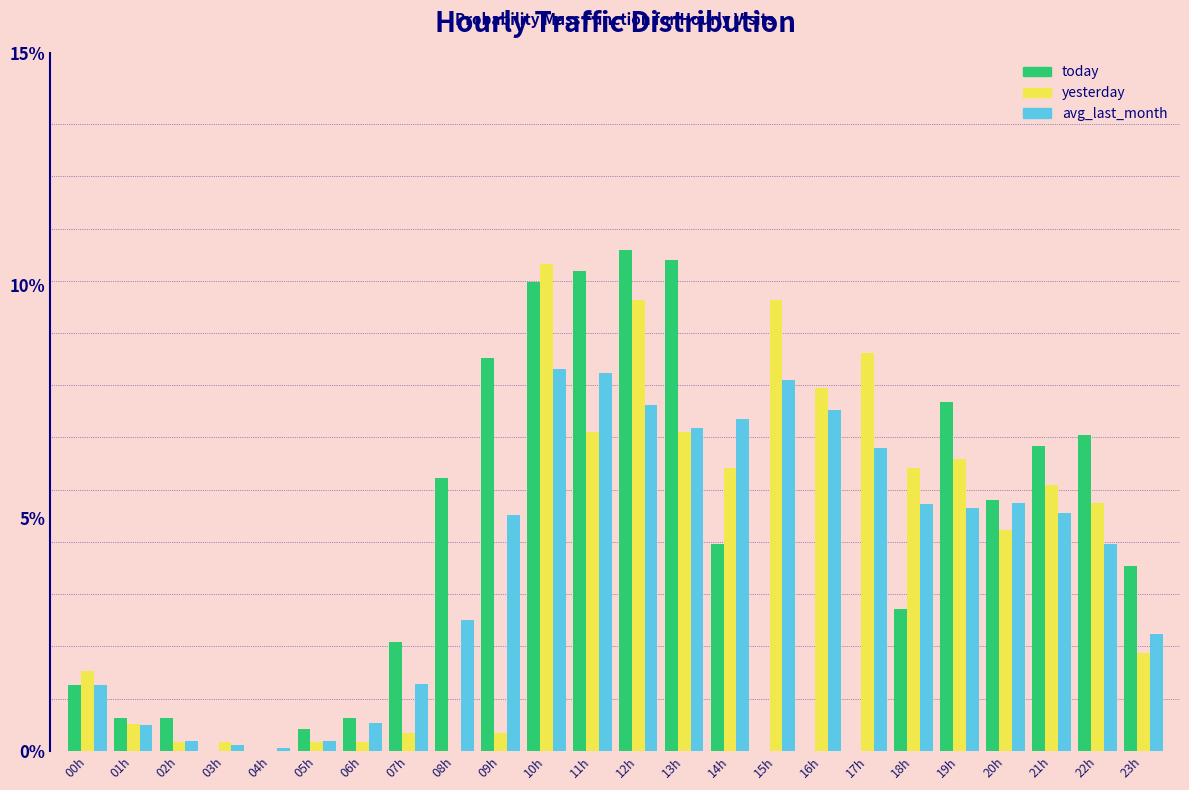

What is the sum of the today values at 18h and 10h?

13.1